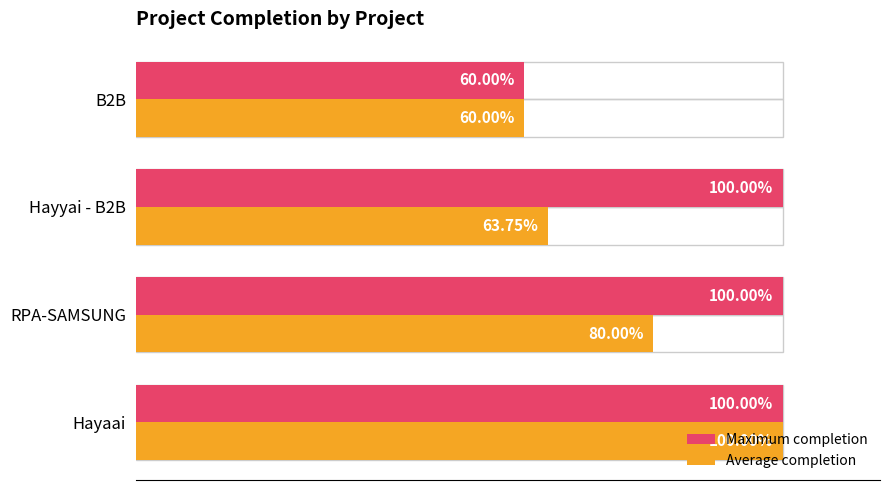

What is the value of the Maximum completion bar at the 1st from the left?

100.0